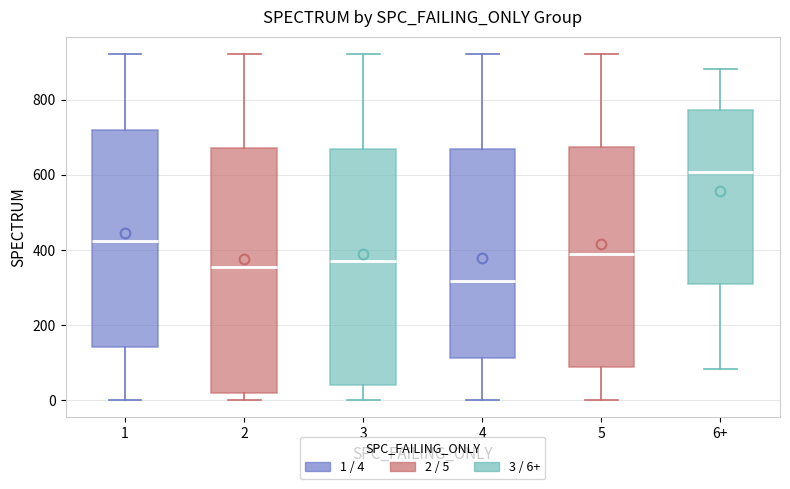

Reading left to right, transcribe this box plot: for each box, give where its median line is, the range the box spans, and where its two whiskers end, as read against the y-axis. The values are not printed on the chart, so give them approximately, as read against the axis.

1: median 420, box 140 to 720, whiskers 0 to 920
2: median 360, box 20 to 680, whiskers 0 to 920
3: median 360, box 40 to 660, whiskers 0 to 920
4: median 320, box 120 to 660, whiskers 0 to 920
5: median 380, box 80 to 680, whiskers 0 to 920
6+: median 600, box 320 to 780, whiskers 80 to 880